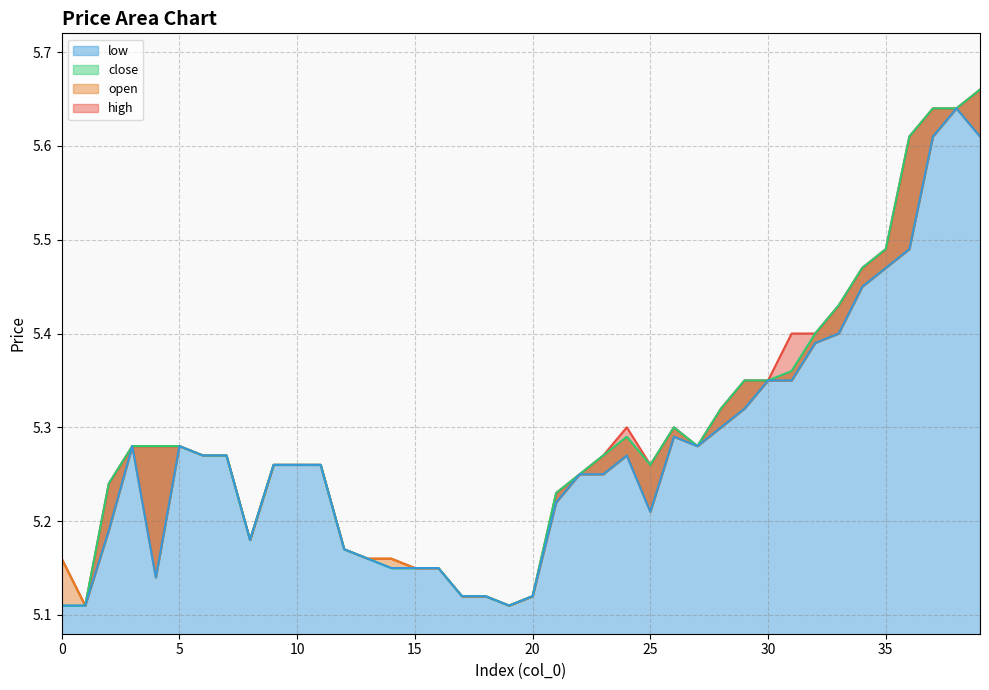

Which has a higher value, 11 or 15?

11